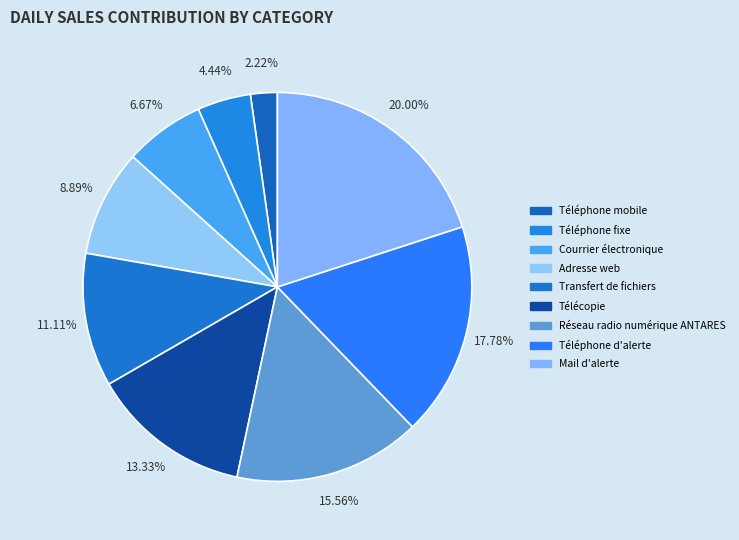

Rank the categories by value from highest to lowest.

Mail d'alerte, Téléphone d'alerte, Réseau radio numérique ANTARES, Télécopie, Transfert de fichiers, Adresse web, Courrier électronique, Téléphone fixe, Téléphone mobile